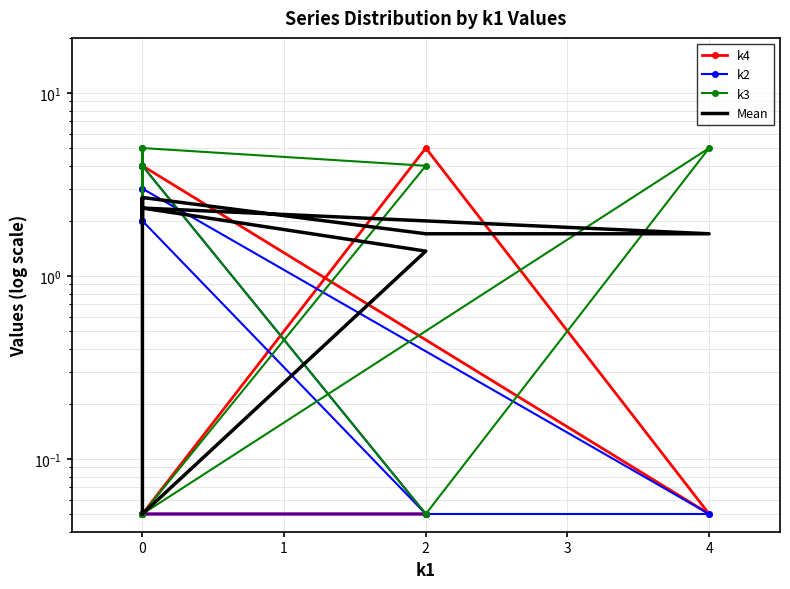

What is the average value of the k2 series?

1.9